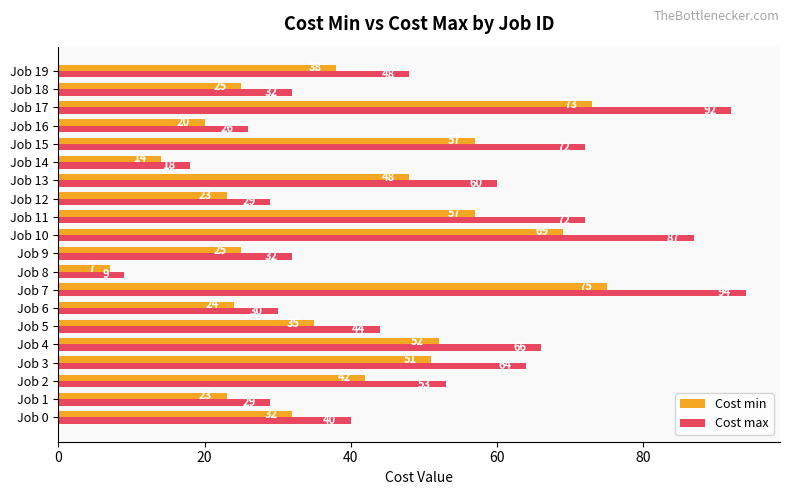

What is the average value of the Cost min series?

40